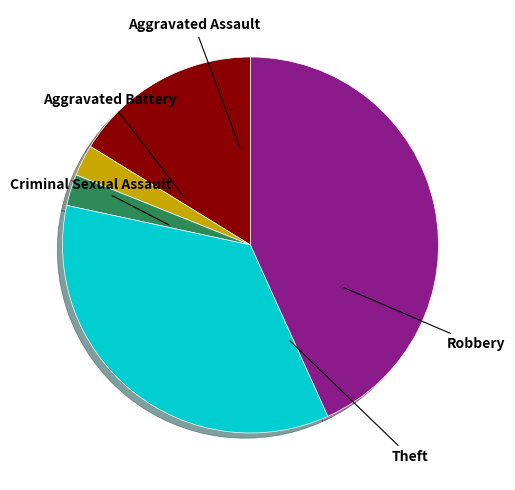

Is there any slice that represents more than half of the pie?

No